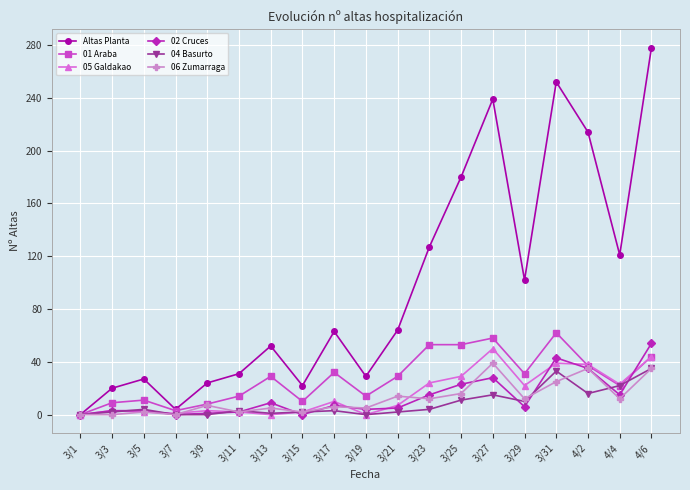

What is the total value across all series at 4/4?

215